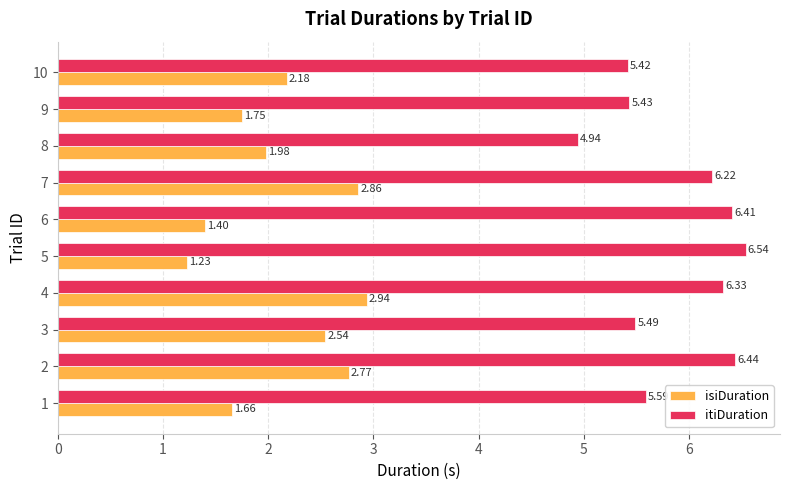

Which series has the largest range (max minus min)?

isiDuration